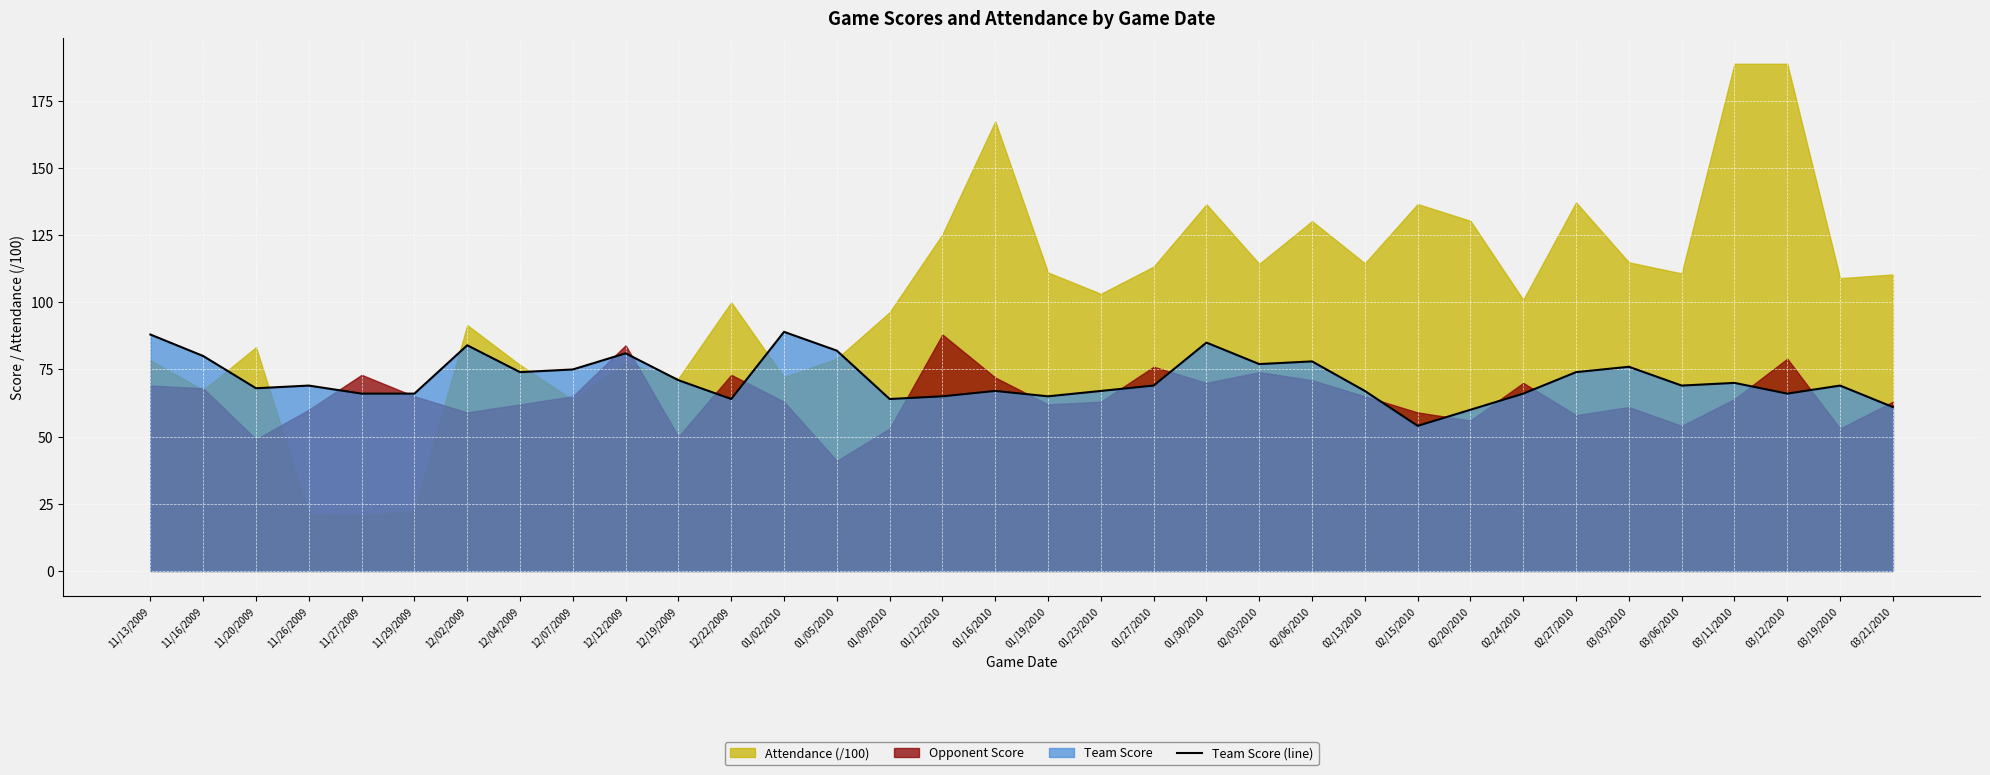

Where is the data nearest to the value 71?

12/19/2009